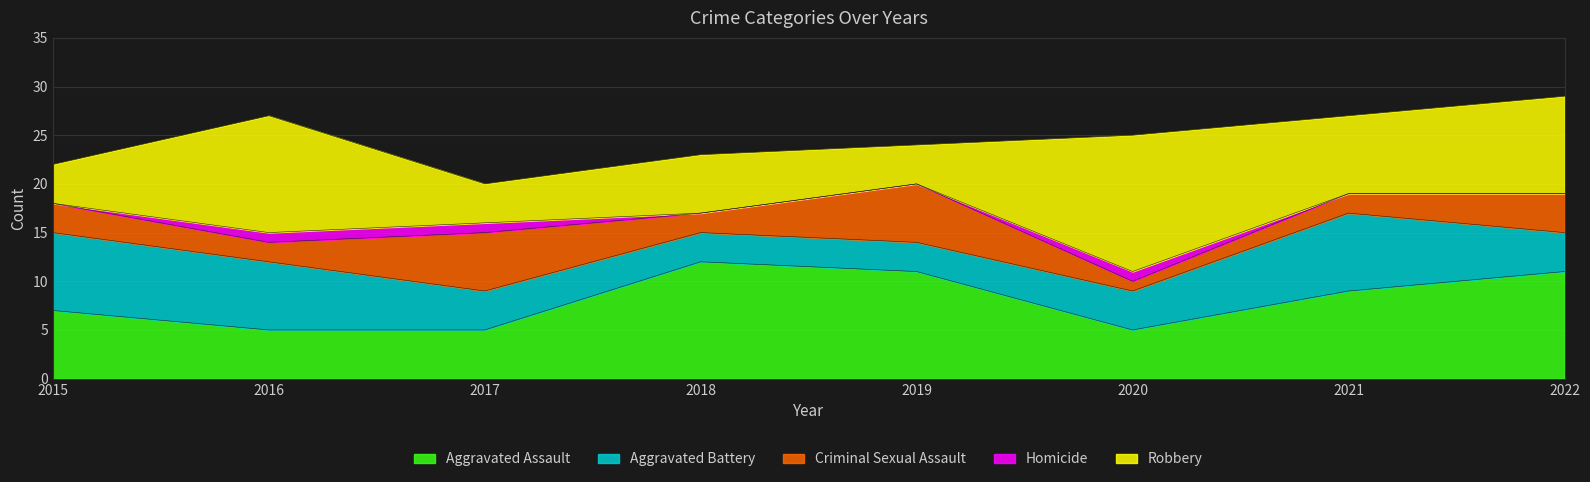

What is the value of the Aggravated Assault point at the 8th from the left?

11